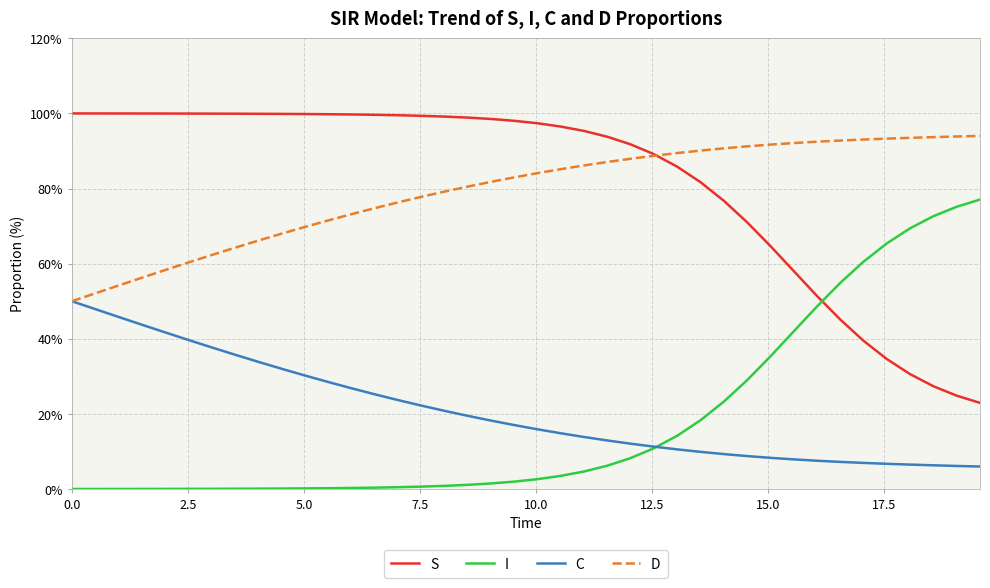

After their last crossing, which series has the higher values: S or I?

I